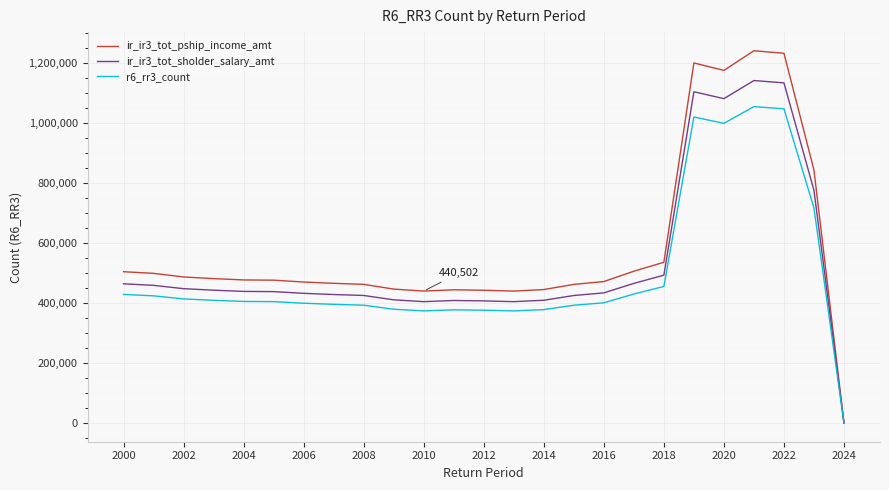

Which series has the widest spread of values?

ir_ir3_tot_pship_income_amt